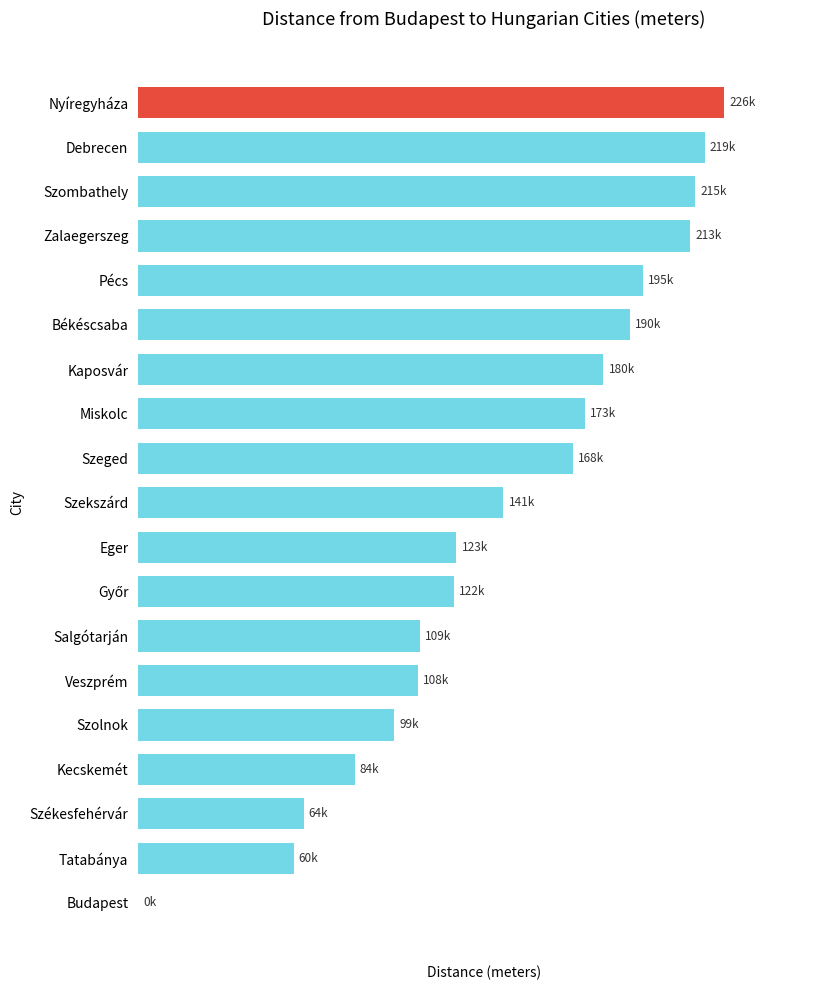

List the labels in order of value, largest first.

Nyíregyháza, Debrecen, Szombathely, Zalaegerszeg, Pécs, Békéscsaba, Kaposvár, Miskolc, Szeged, Szekszárd, Eger, Győr, Salgótarján, Veszprém, Szolnok, Kecskemét, Székesfehérvár, Tatabánya, Budapest